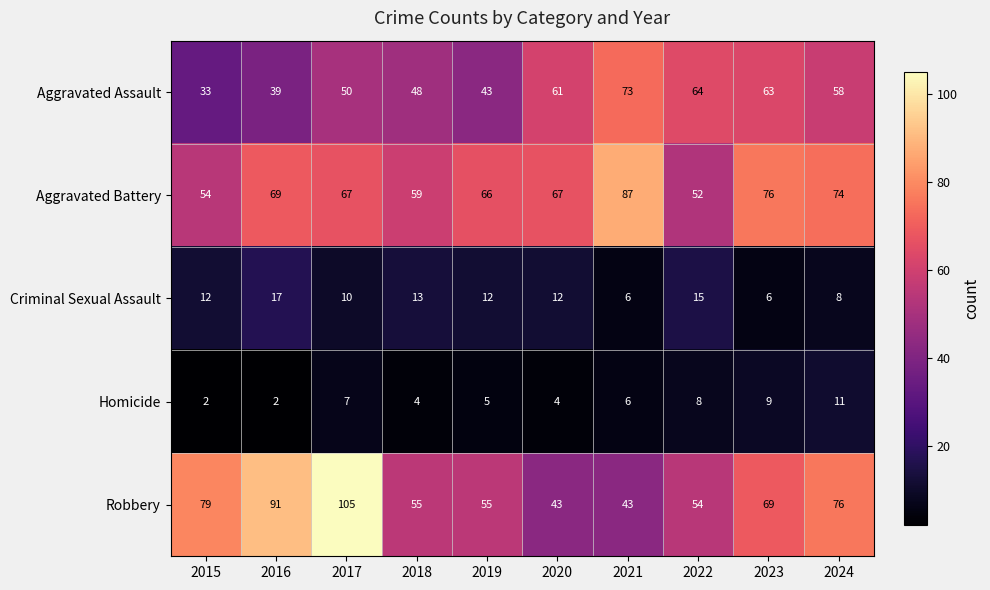

The value of Aggravated Battery at 2024 is 74. True or false?

True